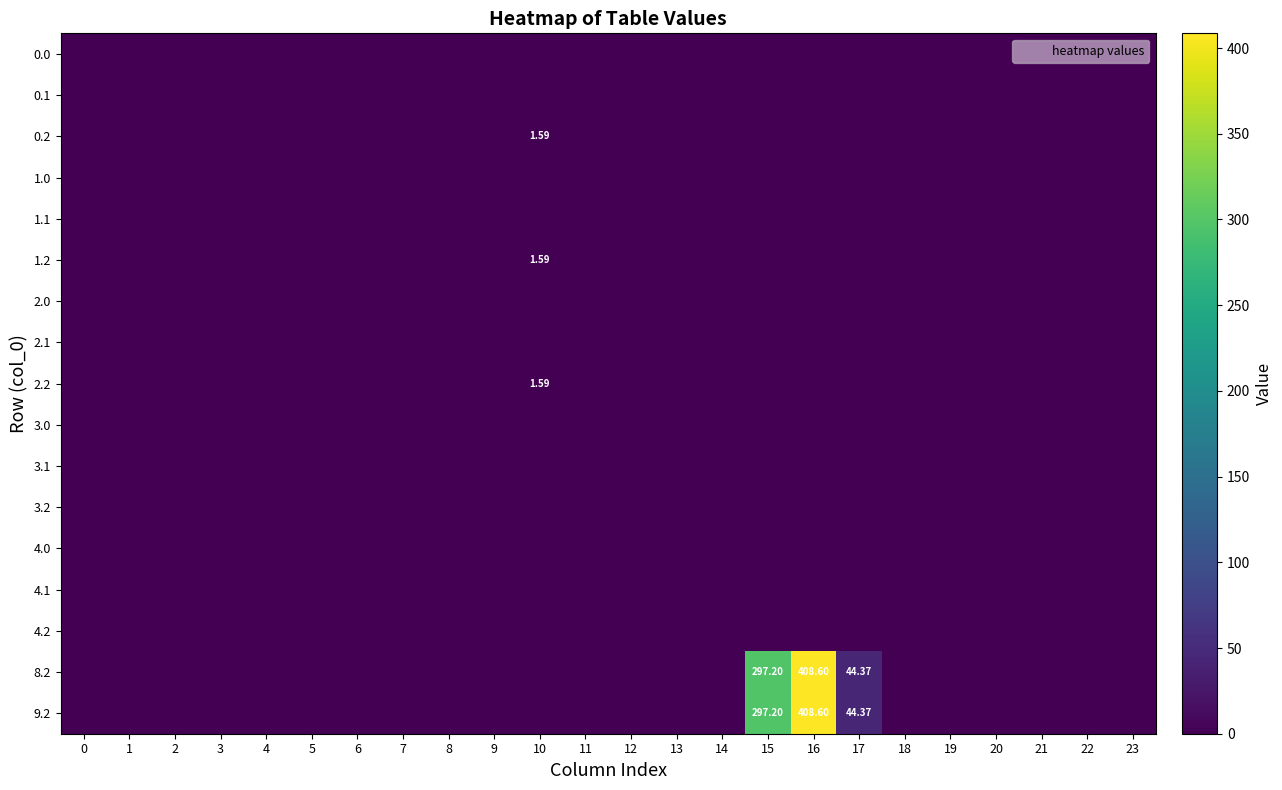

Count the number of categories in the chart.

24